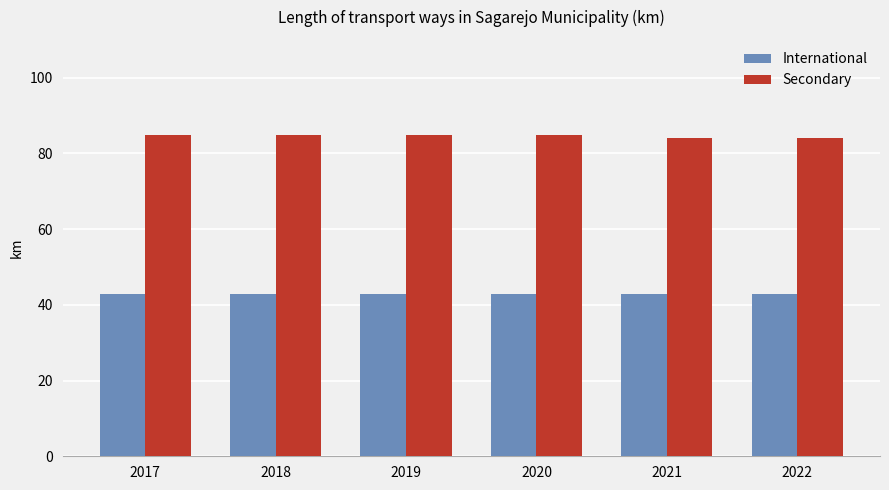

What are all the series names shown in the legend?

International, Secondary